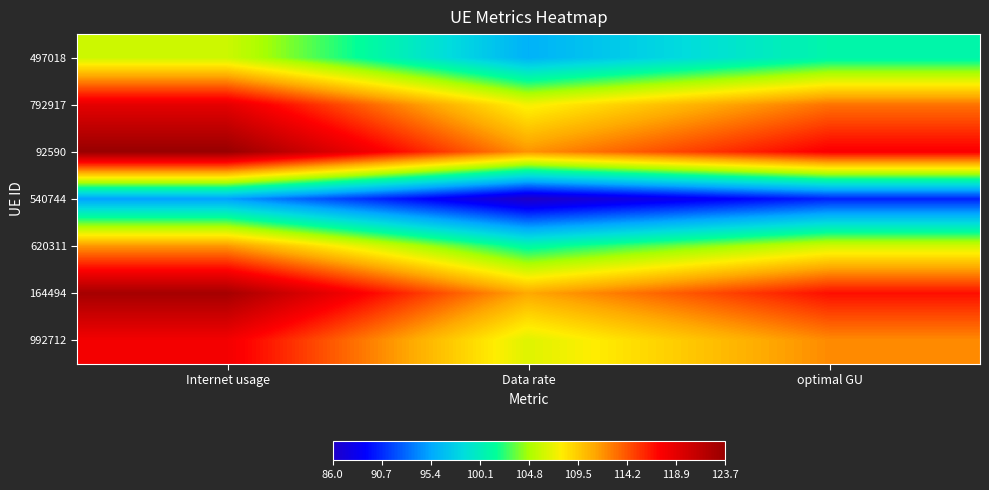

How many distinct data groups are displayed?

7